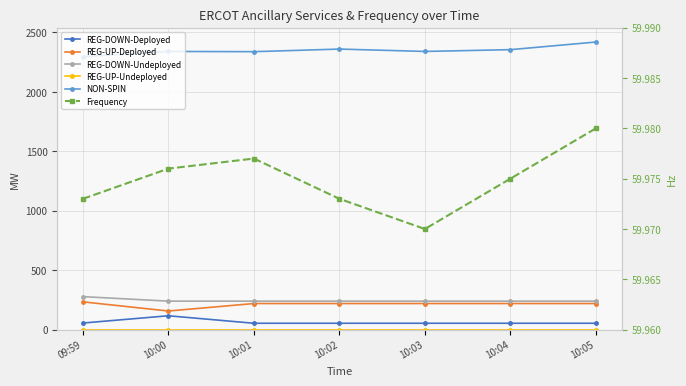

Does the chart display data point markers on the line(s)?

Yes